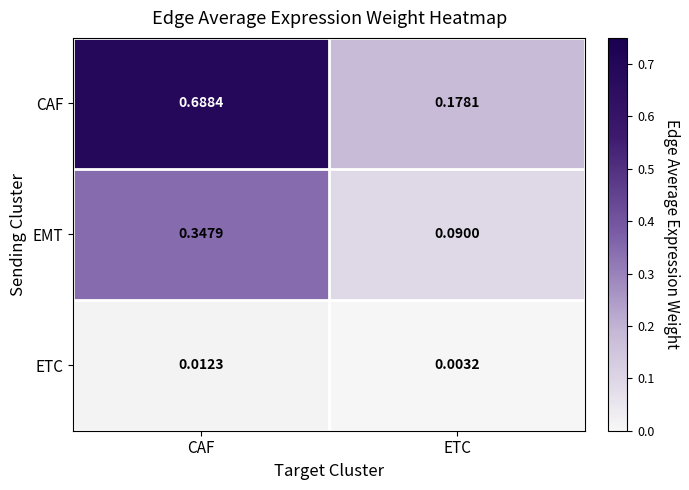

Which series changed the most between CAF and ETC?

CAF